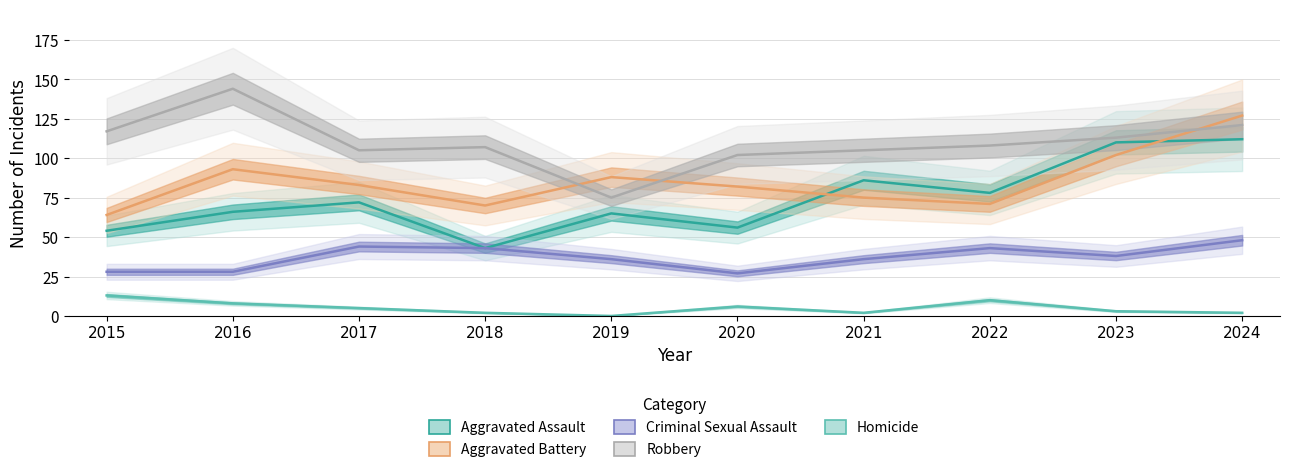

True or false: Criminal Sexual Assault and Aggravated Assault intersect in this chart.

False